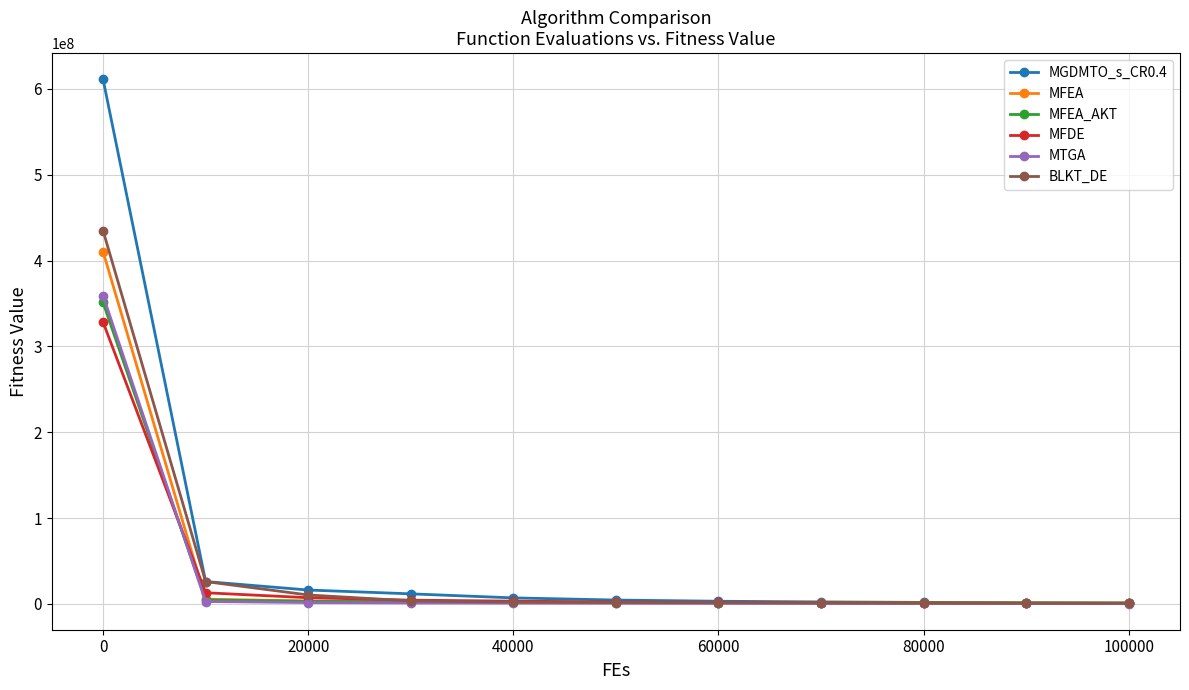

What are all the series names shown in the legend?

MGDMTO_s_CR0.4, MFEA, MFEA_AKT, MFDE, MTGA, BLKT_DE